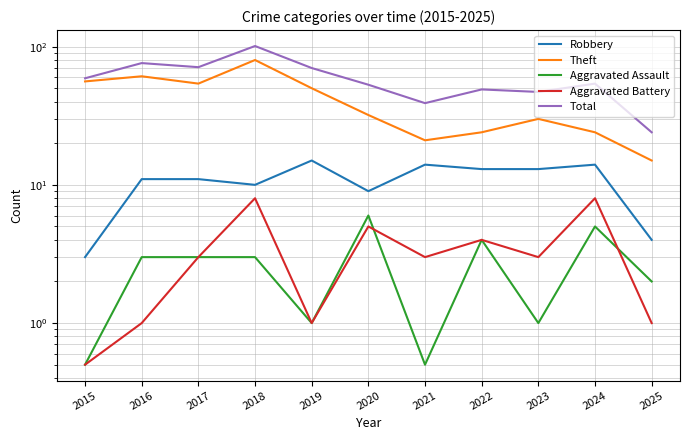

Reading right to left, what are all the values shown in this chart?

Robbery: 4.0	14.0	13.0	13.0	14.0	9.0	15.0	10.0	11.0	11.0	3.0
Theft: 15.0	24.0	30.0	24.0	21.0	32.0	50.0	80.0	54.0	61.0	56.0
Aggravated Assault: 2.0	5.0	1.0	4.0	0.5	6.0	1.0	3.0	3.0	3.0	0.5
Aggravated Battery: 1.0	8.0	3.0	4.0	3.0	5.0	1.0	8.0	3.0	1.0	0.5
Total: 24.0	54.0	47.0	49.0	39.0	53.0	70.0	101.0	71.0	76.0	59.0